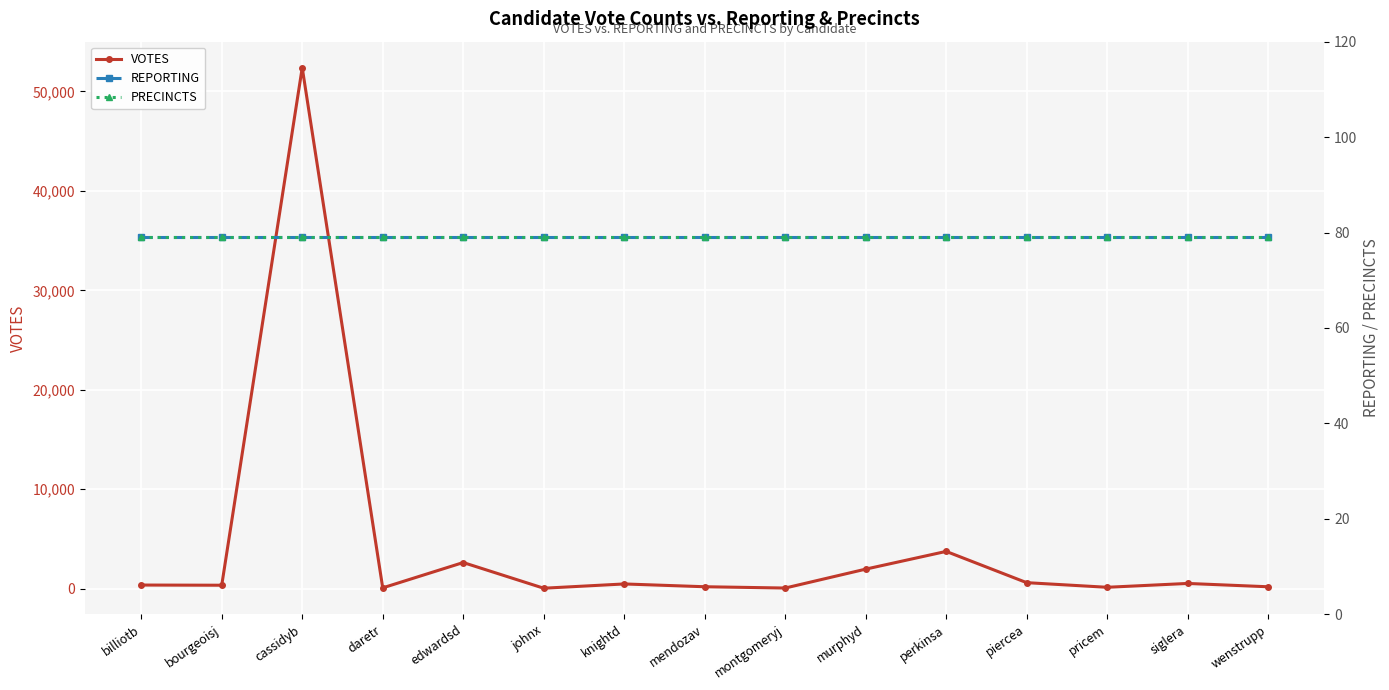

What position from the left is wenstrupp?

15